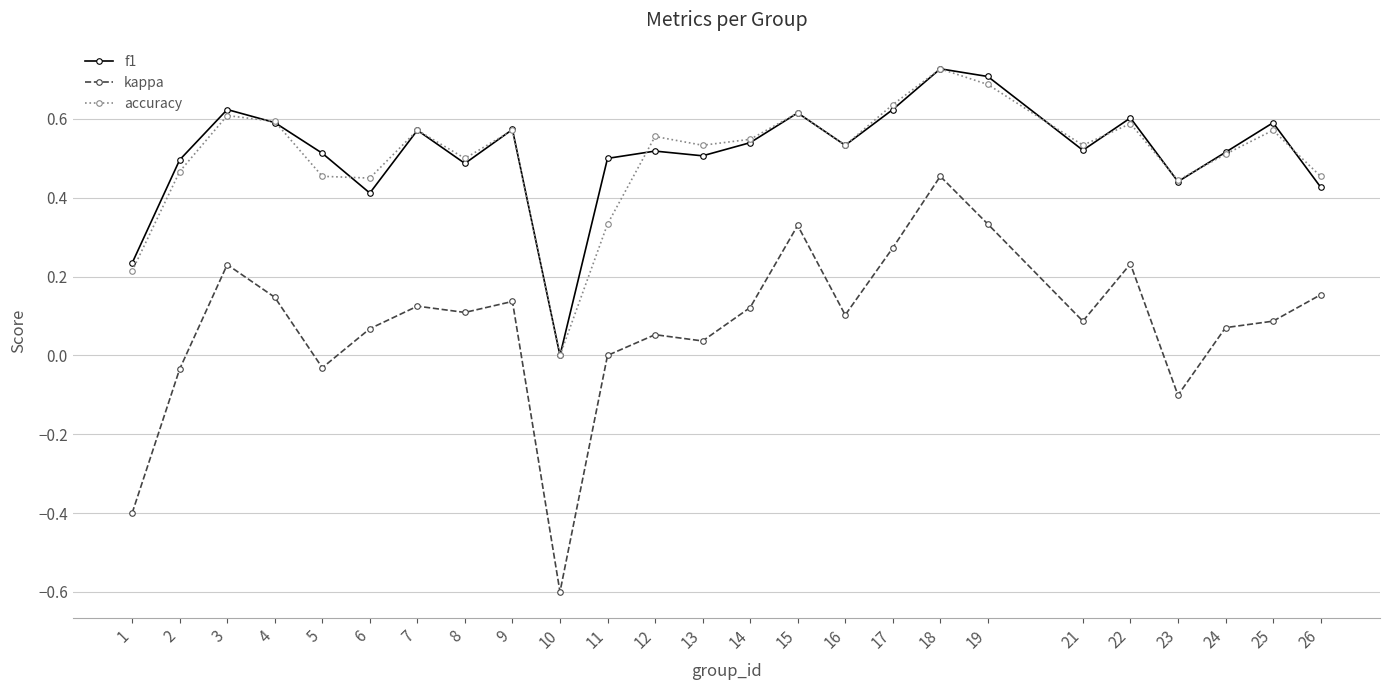

What is the difference between the second highest and minimum values in the kappa series?

0.9